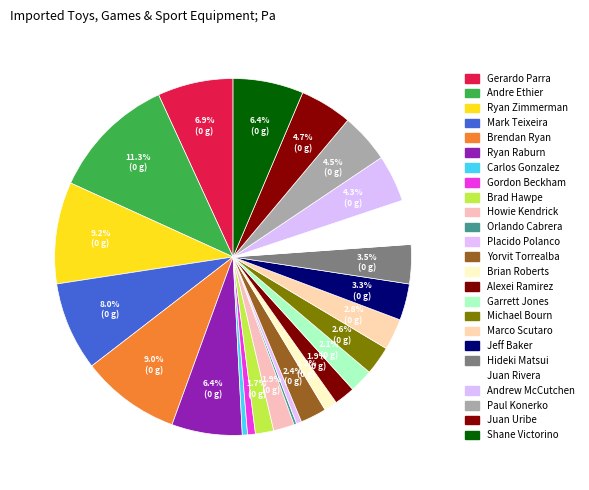

The Brendan Ryan slice represents 16% of the pie. True or false?

False